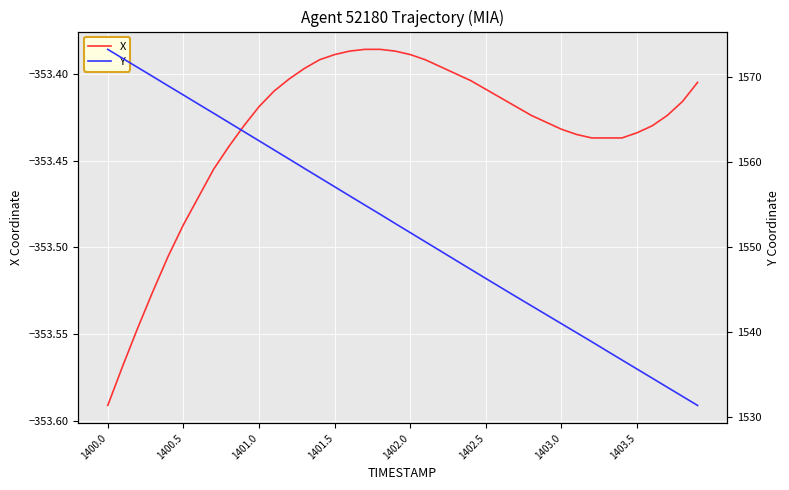

How many series are shown in this chart?

2